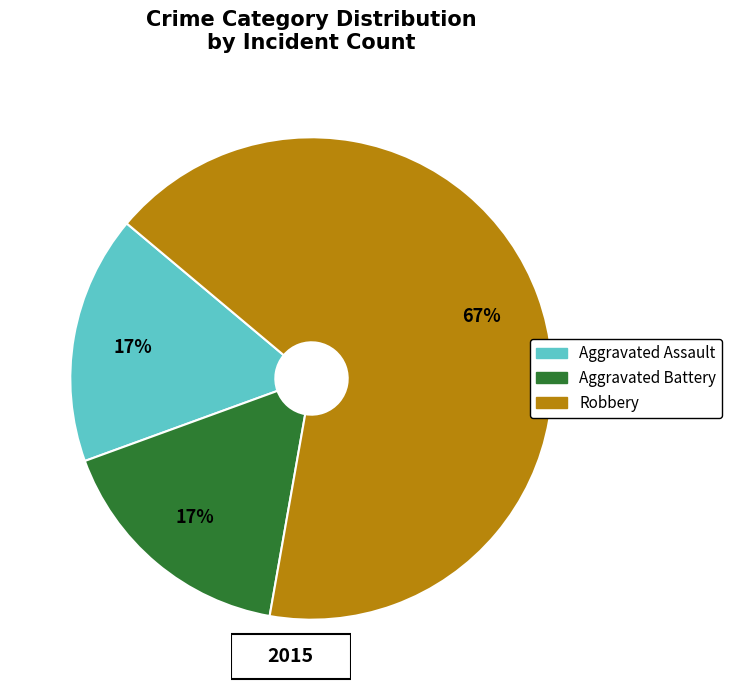

To the nearest percent, what portion does Aggravated Assault represent?

17%